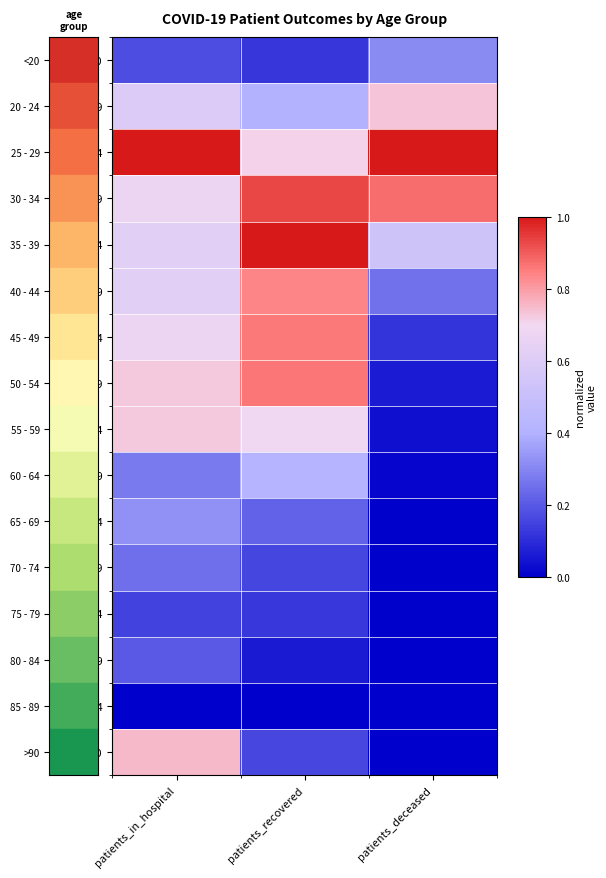

List the series in order of their peak value, highest first.

70 - 74, 80 - 84, 75 - 79, 55 - 59, 60 - 64, 65 - 69, <20, 85 - 89, 50 - 54, 45 - 49, 40 - 44, >90, 35 - 39, 25 - 29, 30 - 34, 20 - 24